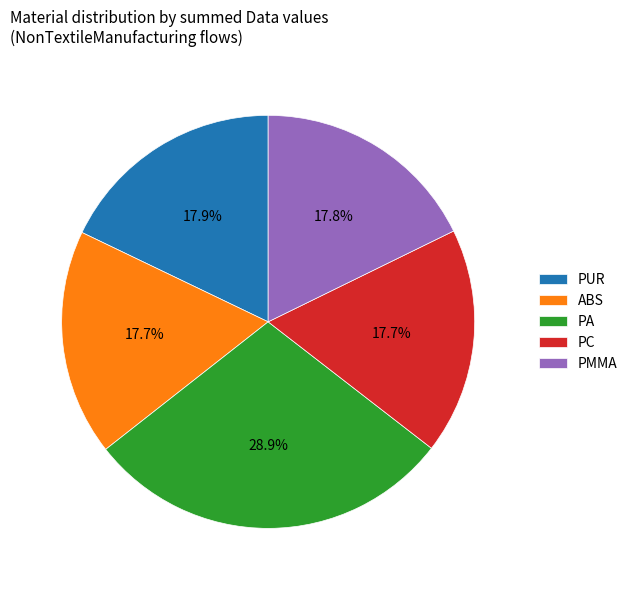

To the nearest percent, what is the average slice percentage?

20%